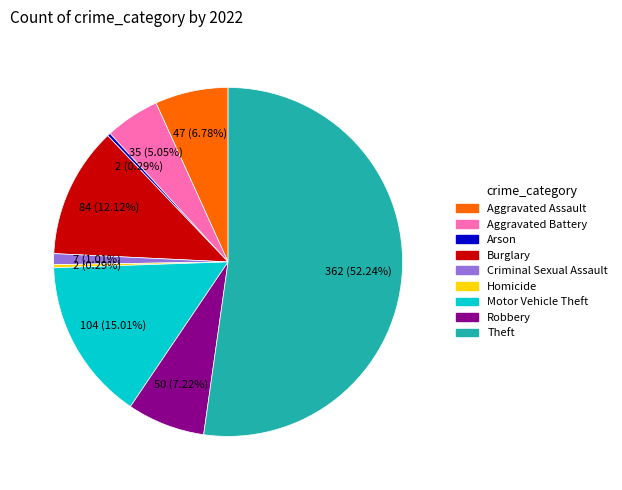

Count the number of slices in the pie.

9